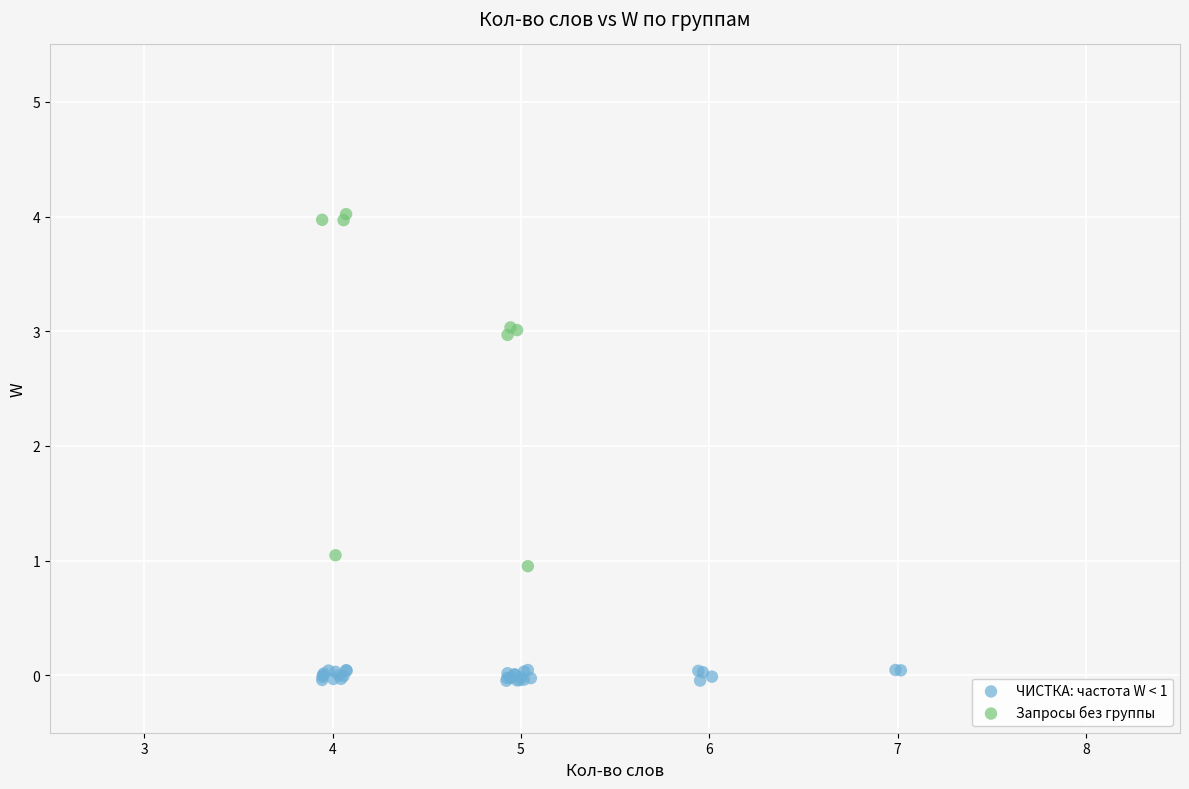

Which series has the widest spread of Y values?

Запросы без группы